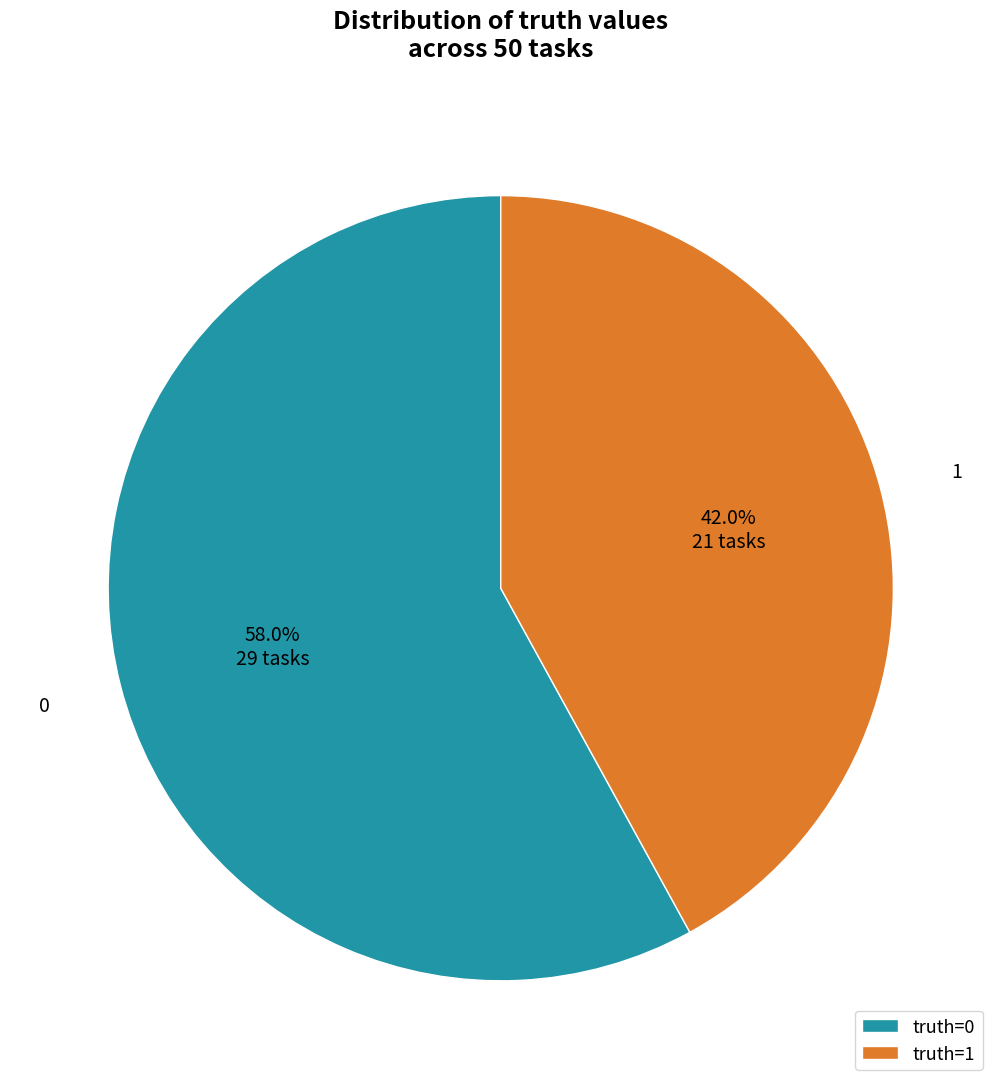

How many segments does this pie chart have?

2